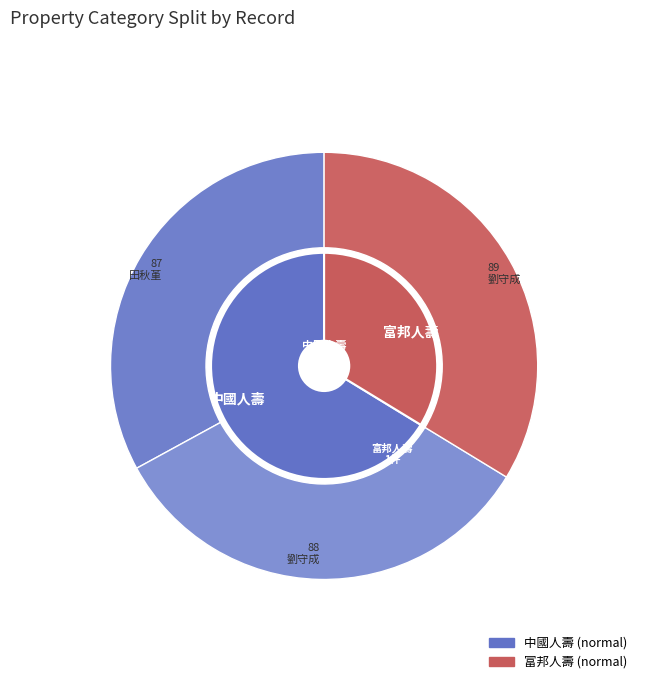

What percentage is NOT represented by 88?

66.7%